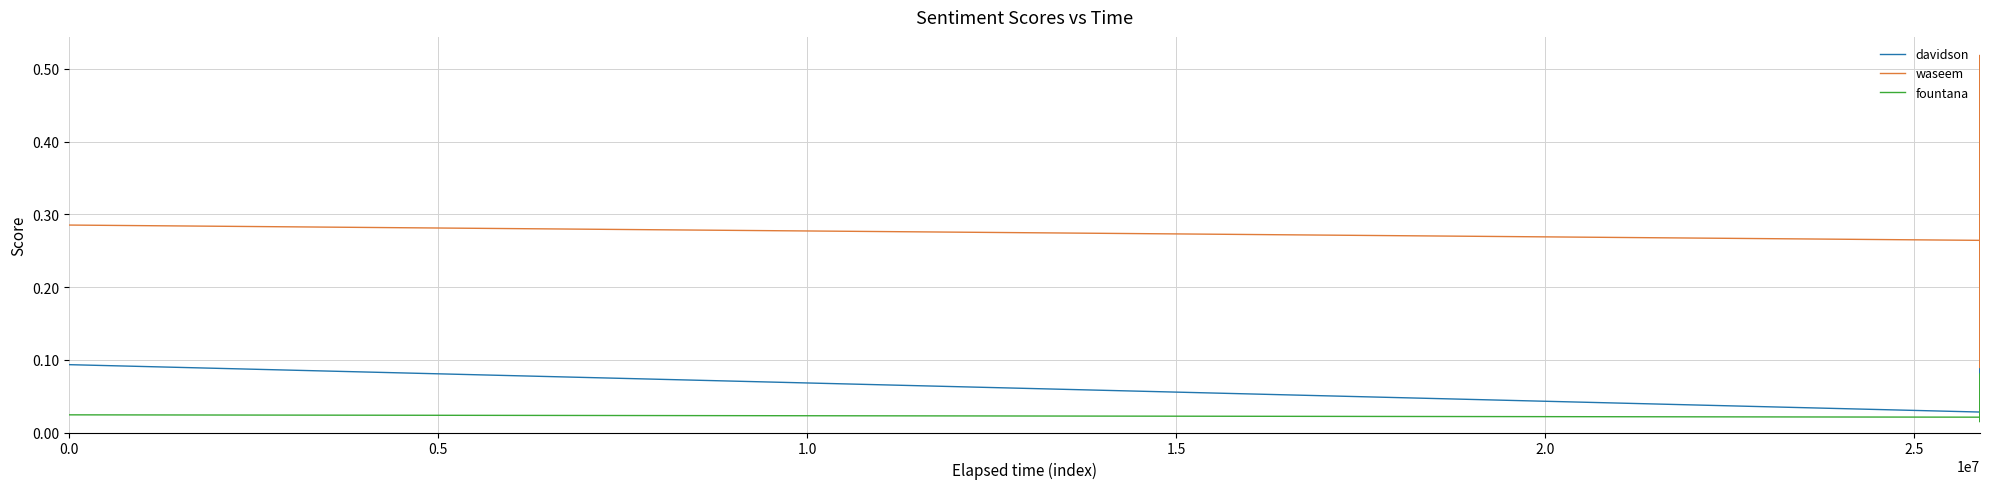

Which series has the largest total across all categories?

waseem